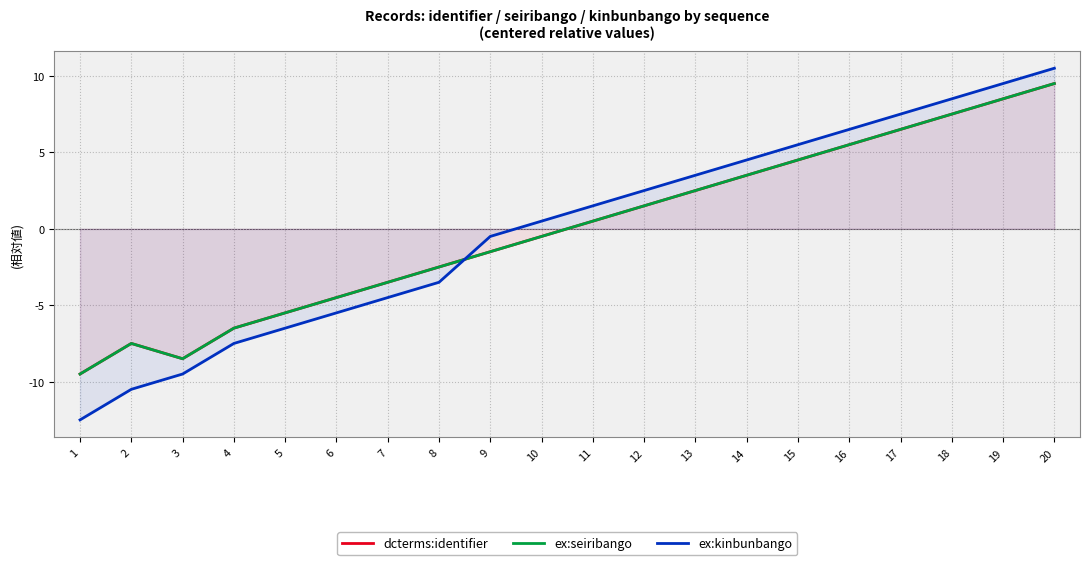

In dcterms:identifier, how many points are higher than both neighbors (excluding endpoints)?

1